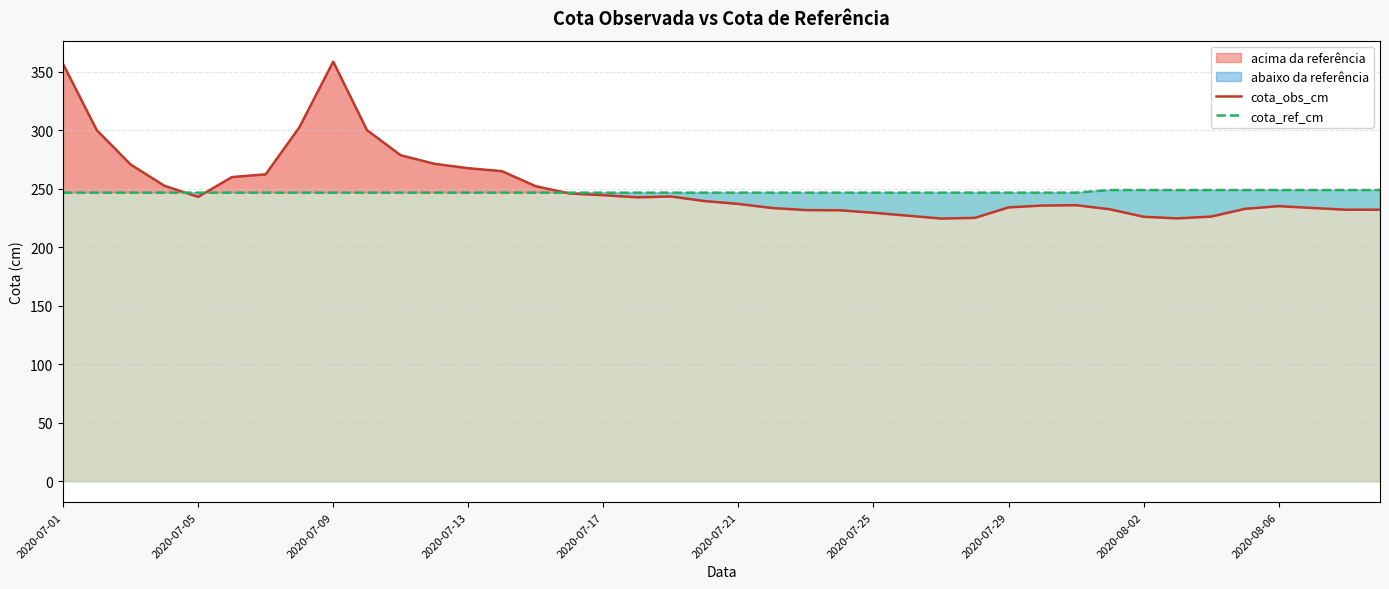

Read the cota_obs_cm value at 2020-08-02.

226.0